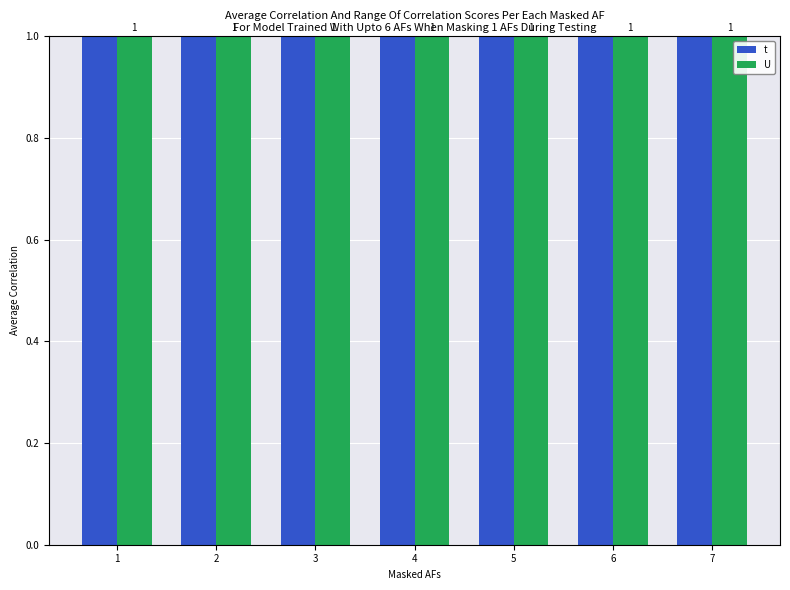

How many bars are there in each group?

2